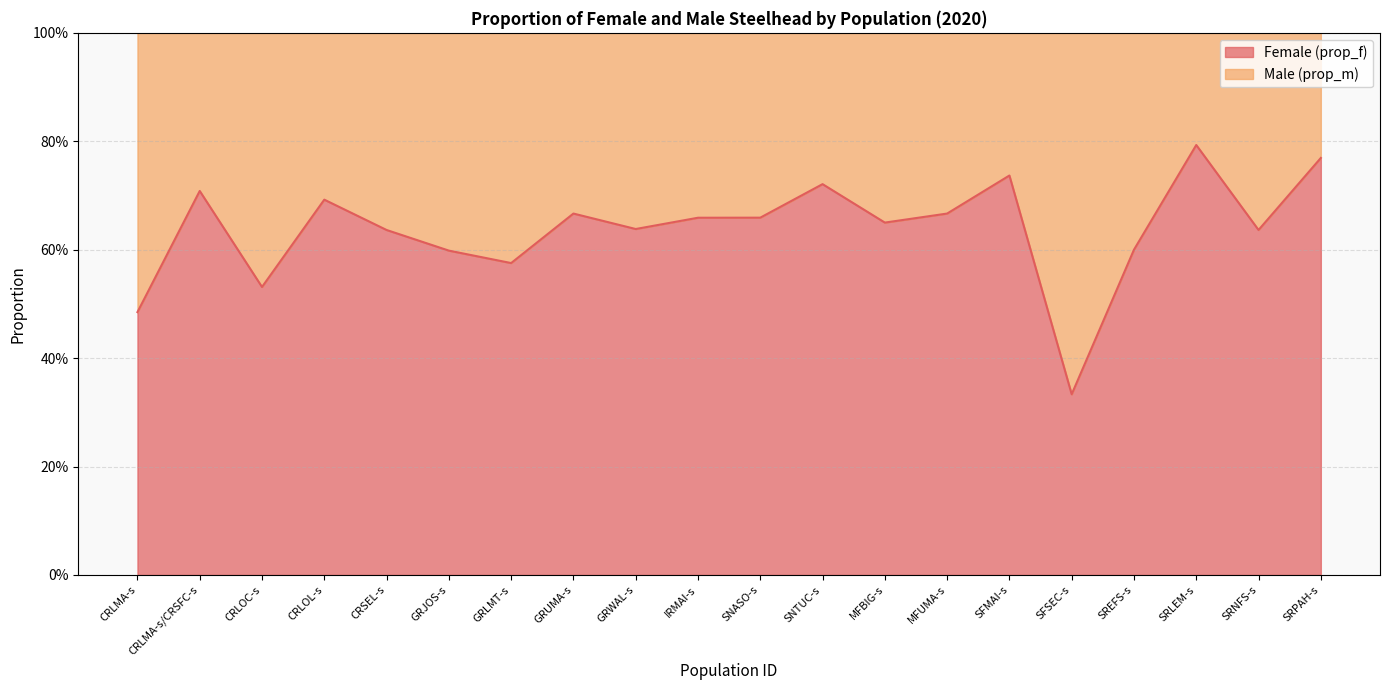

What is the average value?

0.6